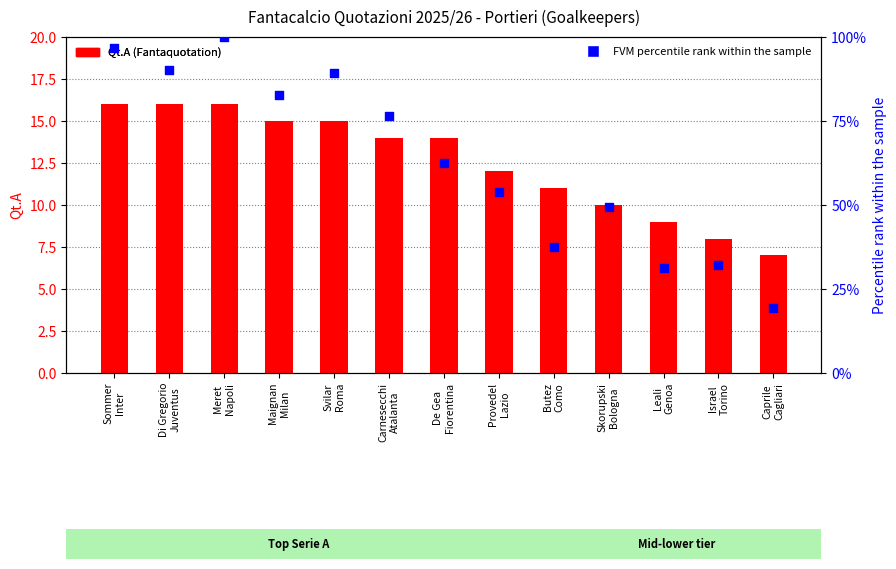

Which series has the largest total across all categories?

FVM percentile rank